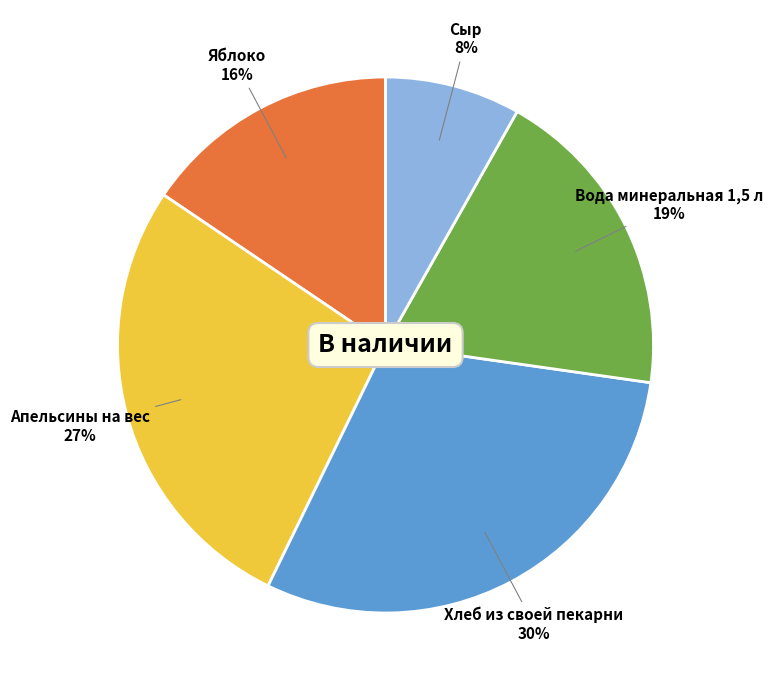

Does any single category account for the majority?

No